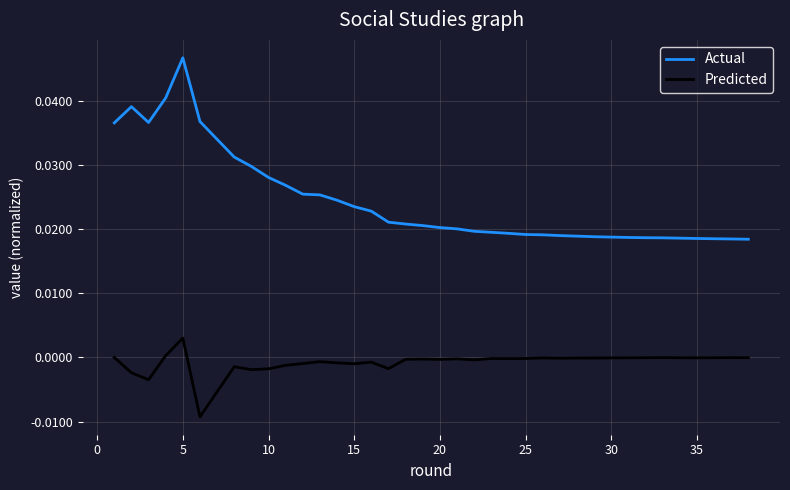

List the series in order of their overall mean, highest first.

Actual, Predicted